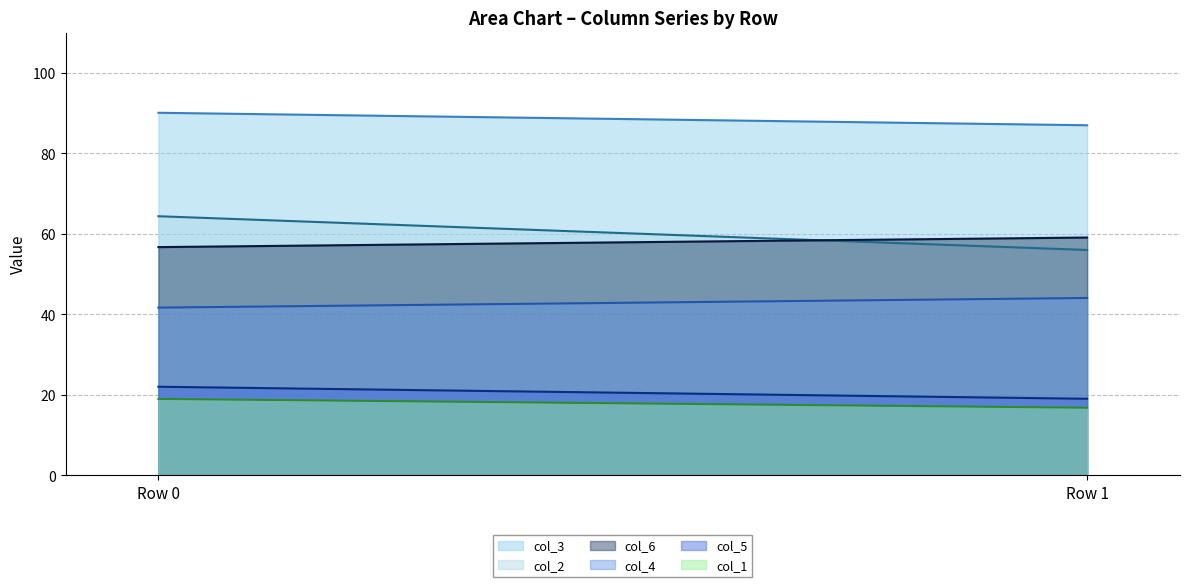

What is the sum of all col_3 values?

177.1